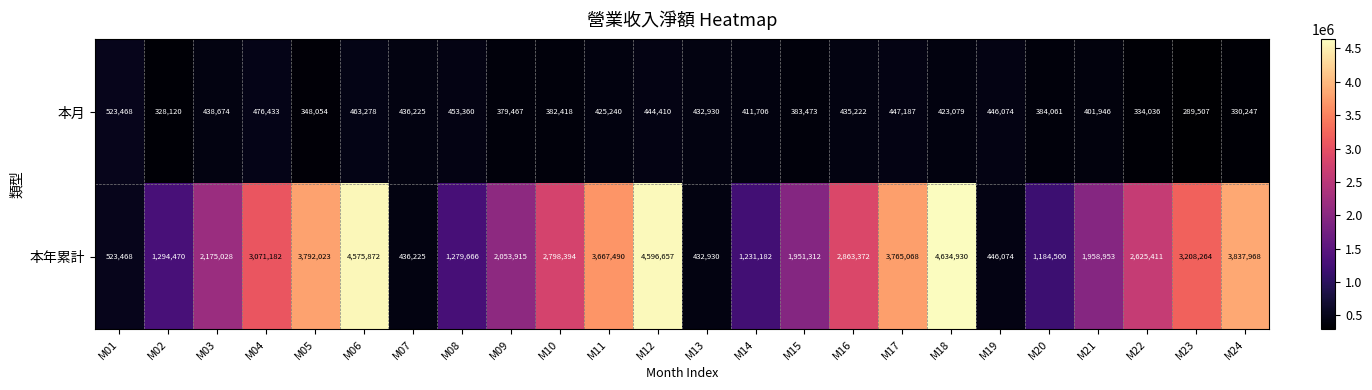

Rank the series at M09 from highest to lowest value.

本年累計, 本月